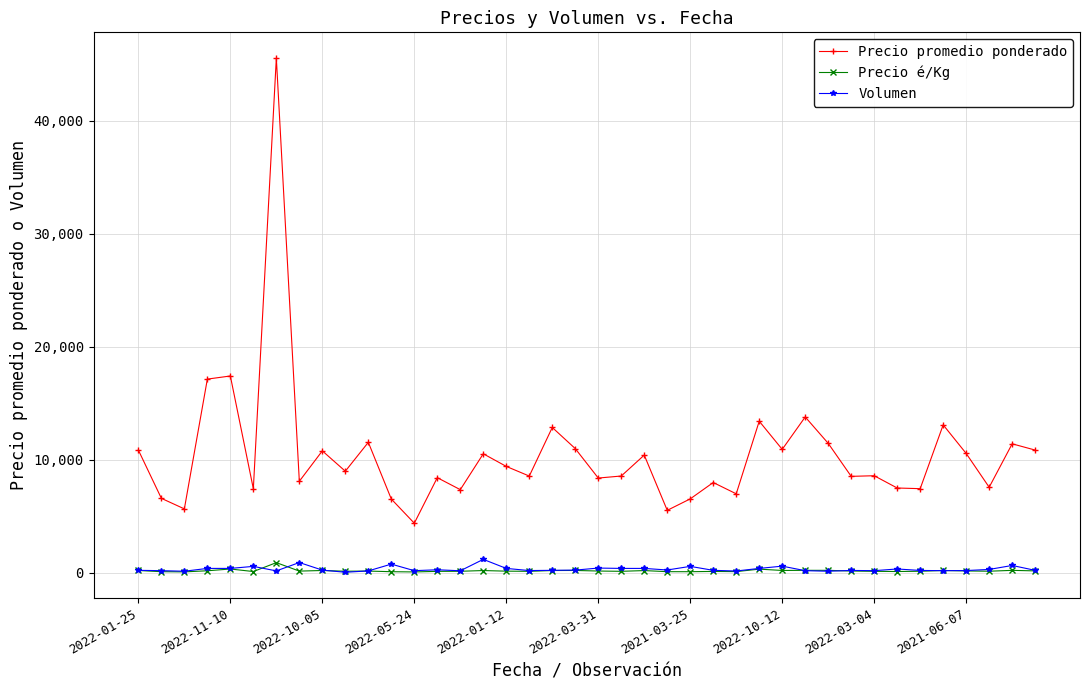

At how many categories does at least one series exceed 3345?

40